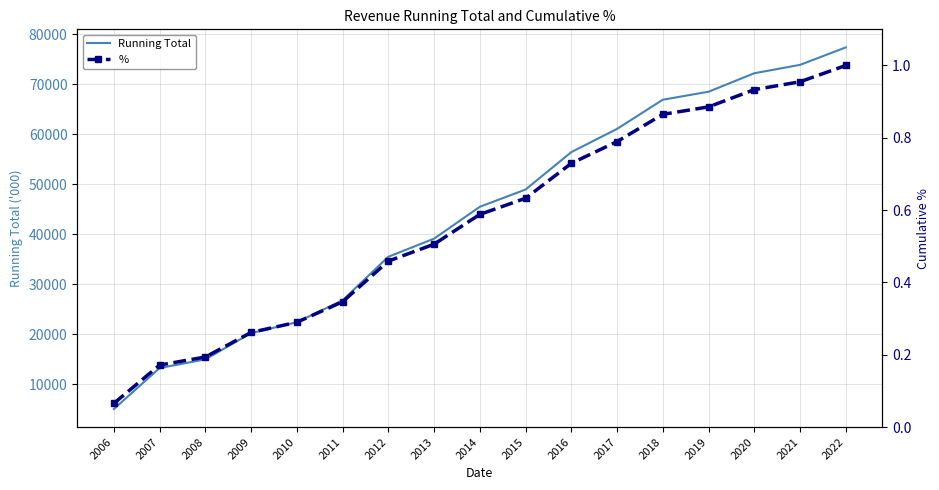

How many values in the Running Total series are below 45514?

8